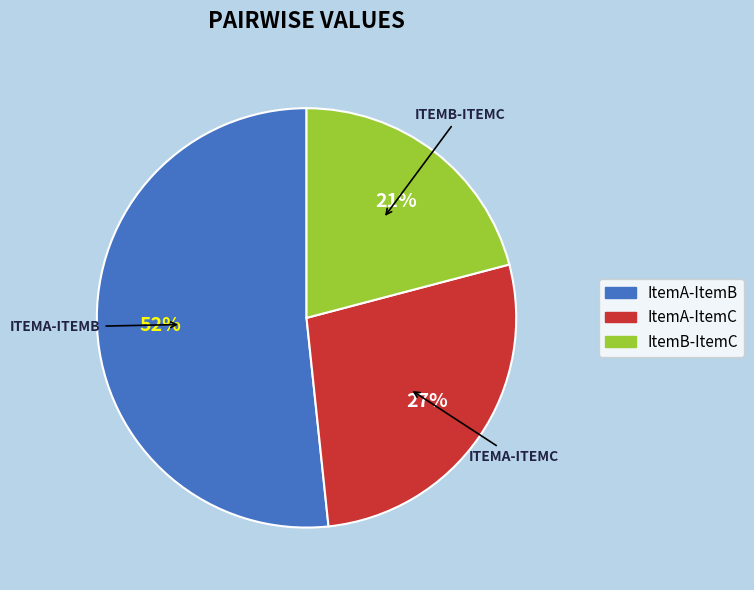

Combined, do ItemA-ItemC and ItemA-ItemB account for over 50%?

Yes